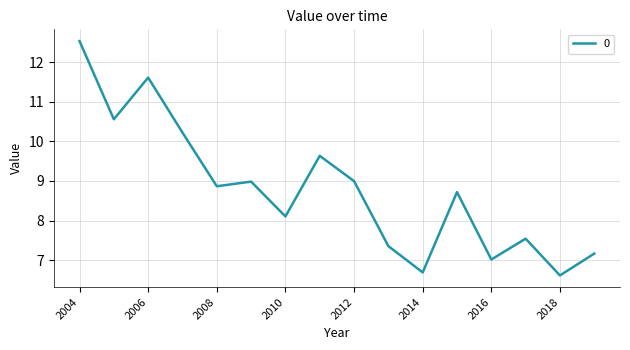

What is the difference between the maximum and minimum values?

5.9